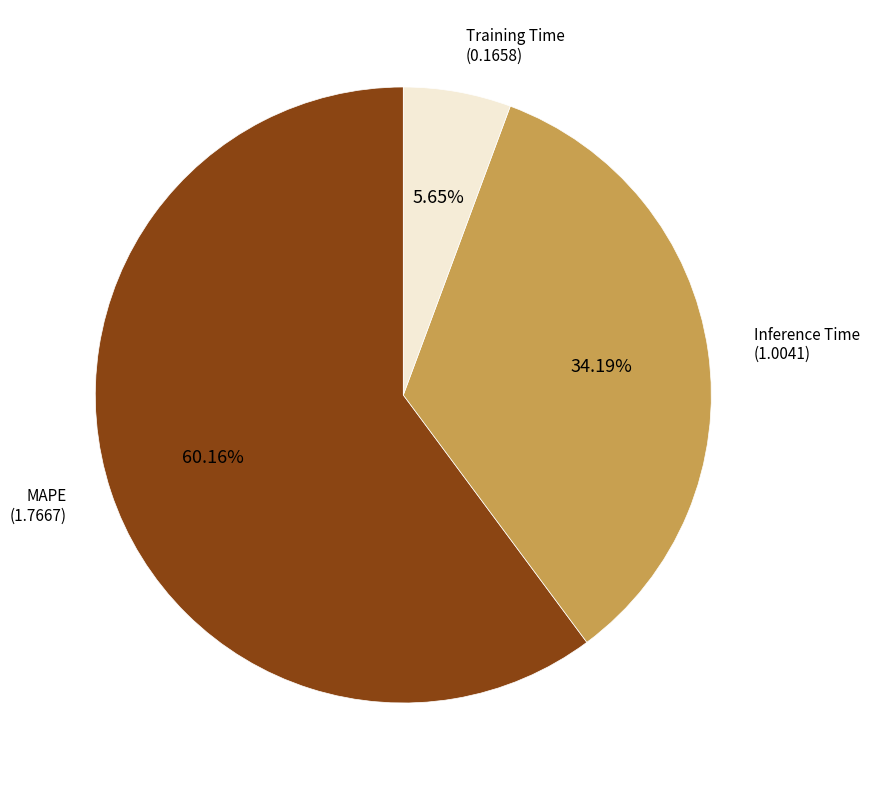

Is there a majority slice in this chart?

Yes